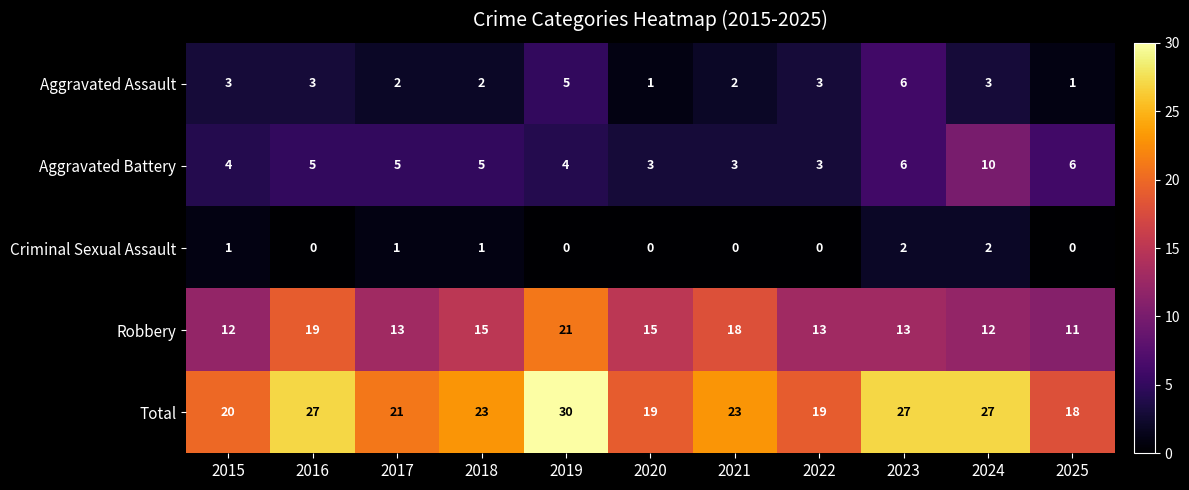

Which category has the highest value across all series?

2019